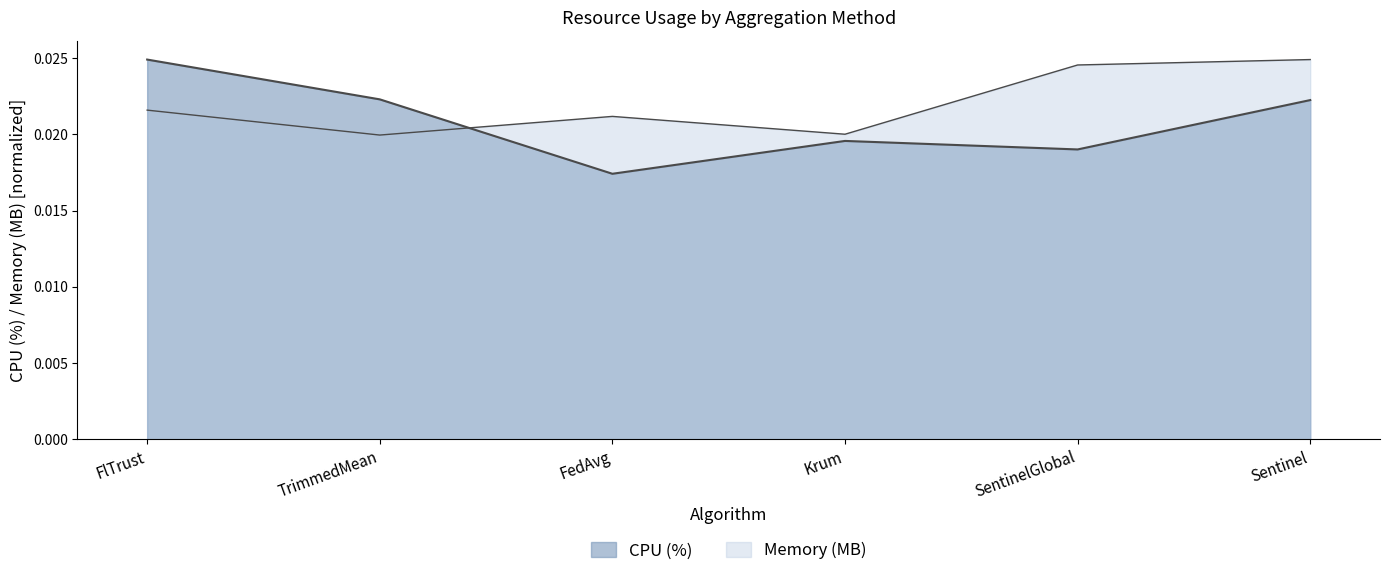

What are all the series names shown in the legend?

CPU (%), Memory (MB)